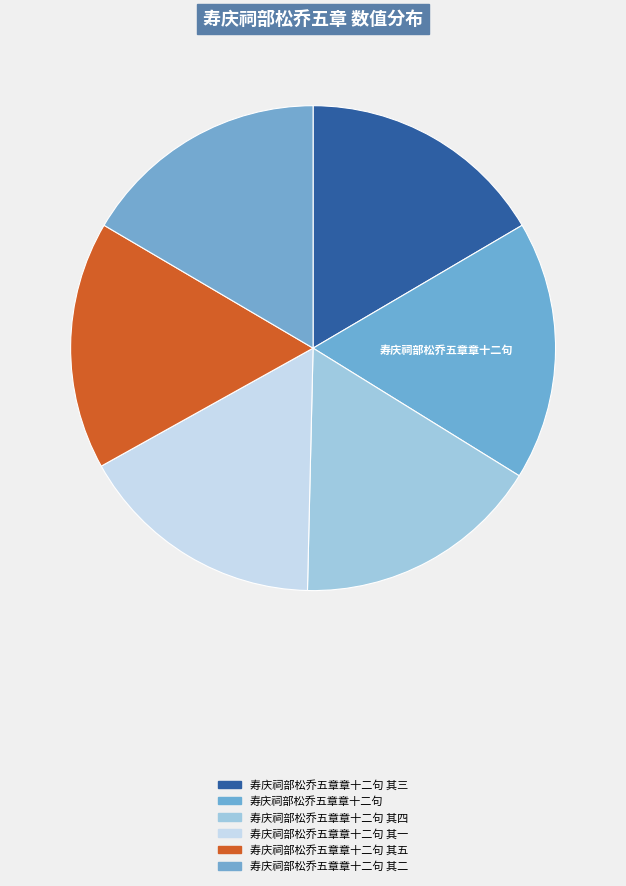

How many slices are in this pie chart?

6